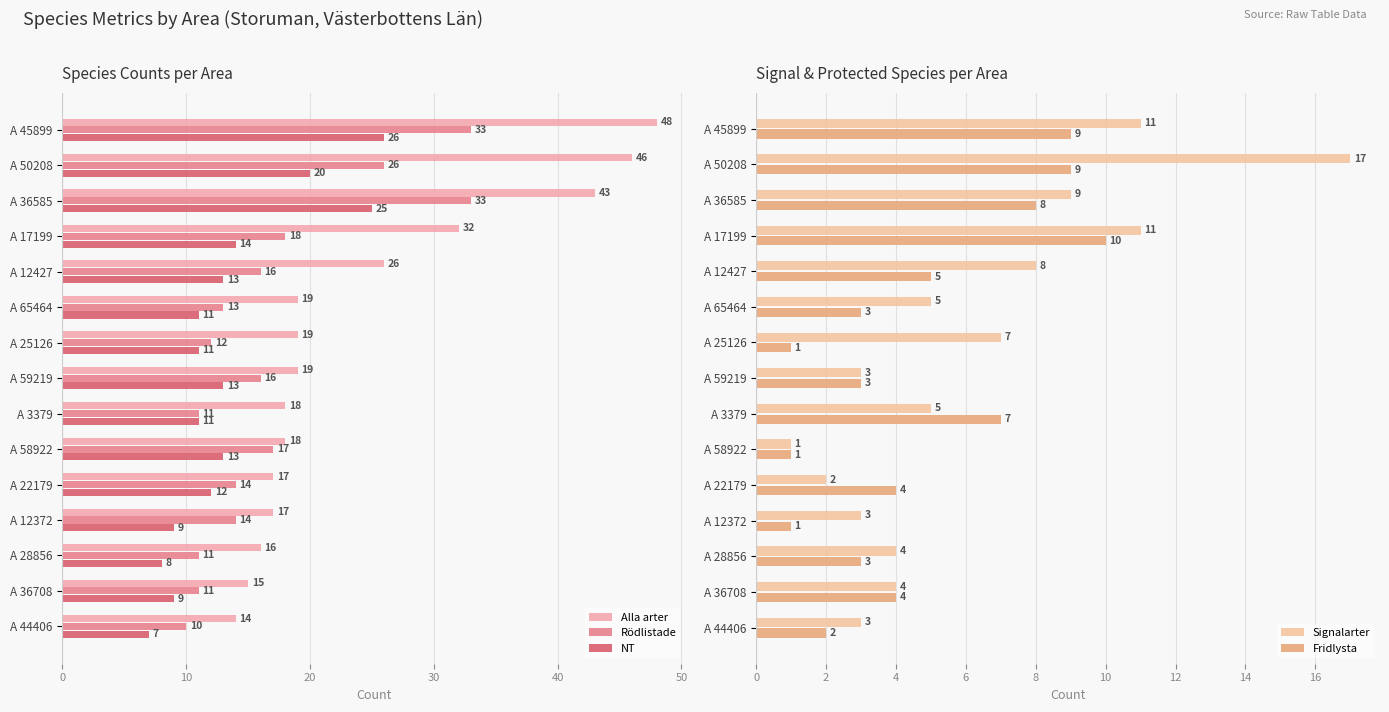

How many data points in NT are less than 12?

7